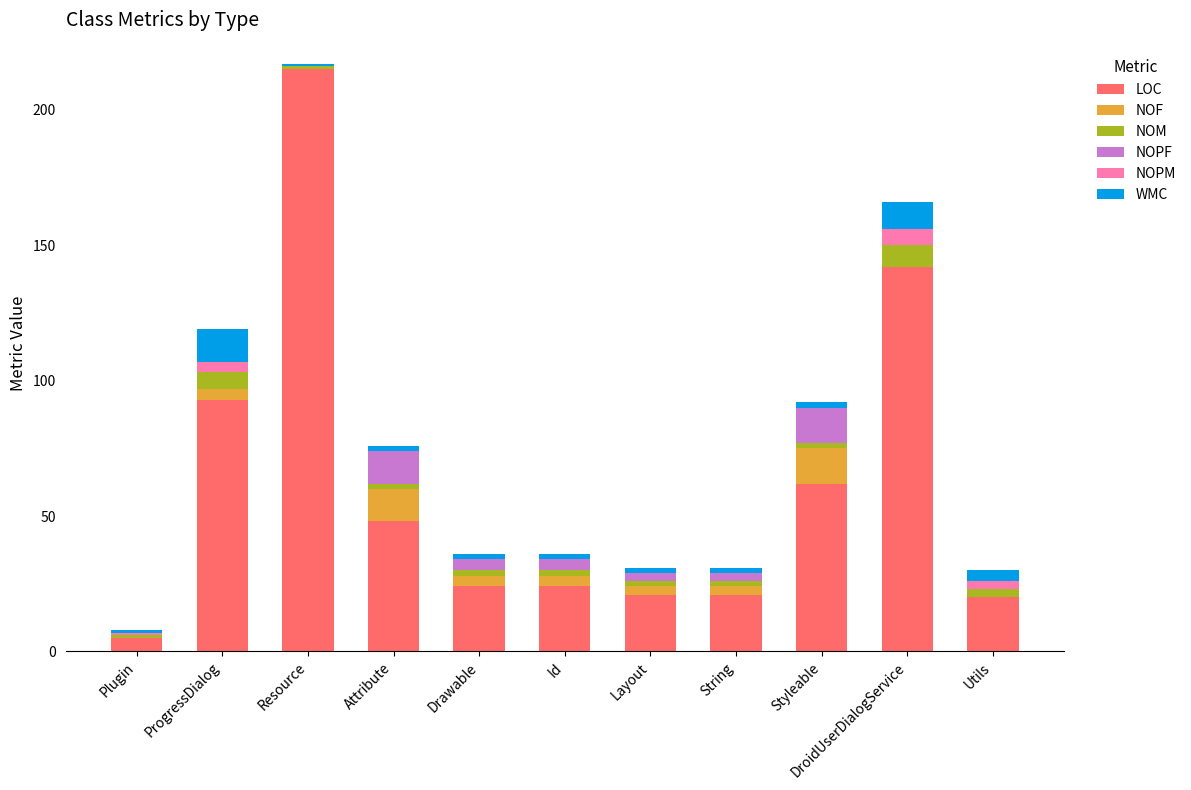

At which category is the sum across all series the highest?

Resource